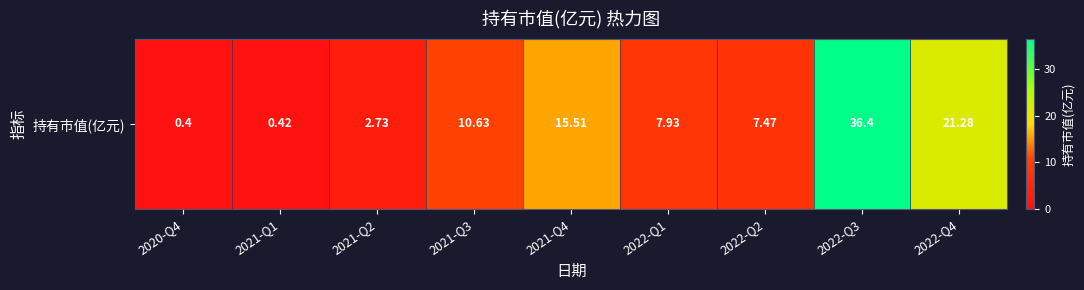

Rank the categories by value from highest to lowest.

2022-Q3, 2022-Q4, 2021-Q4, 2021-Q3, 2022-Q1, 2022-Q2, 2021-Q2, 2021-Q1, 2020-Q4